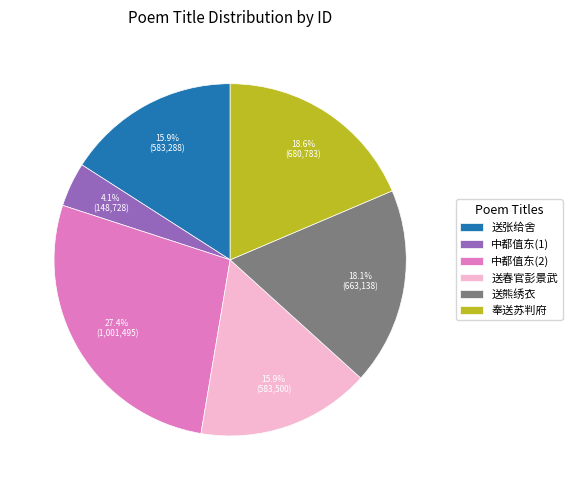

What is the largest slice in the pie chart?

中都值东(2)